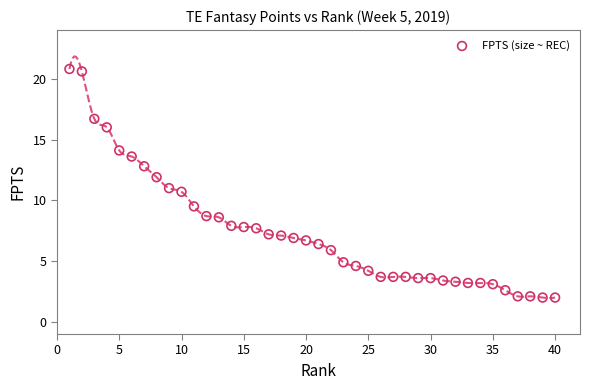

What is the range of X values (max minus min)?

39.0